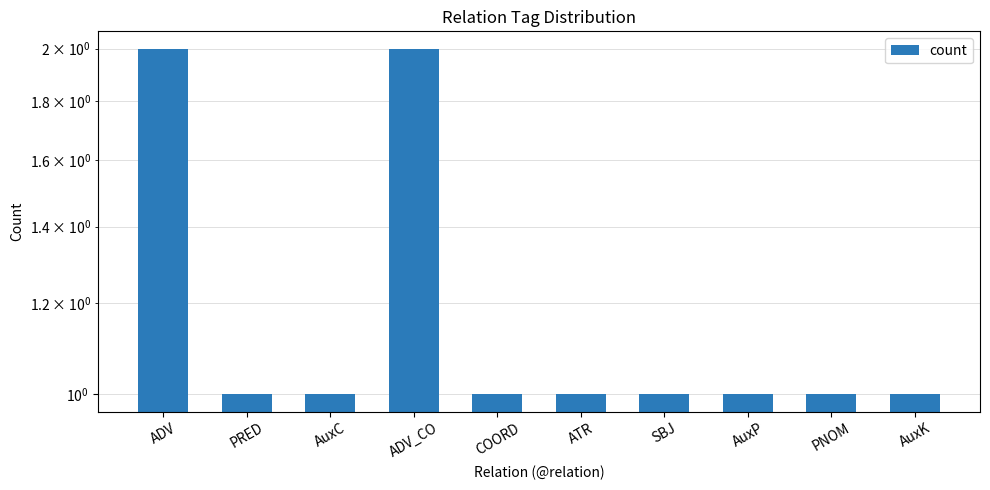

List the labels in order of value, smallest first.

PRED, AuxC, COORD, ATR, SBJ, AuxP, PNOM, AuxK, ADV, ADV_CO